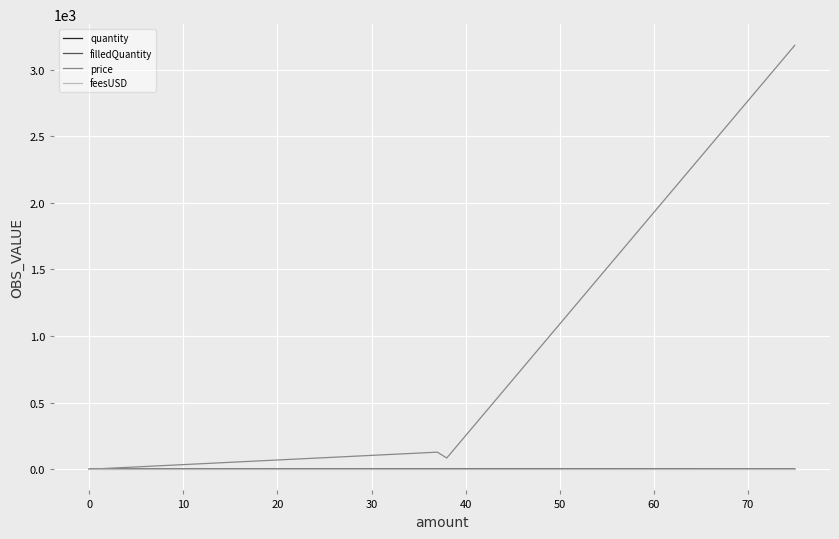

What is the label of the 5th point from the left?

30